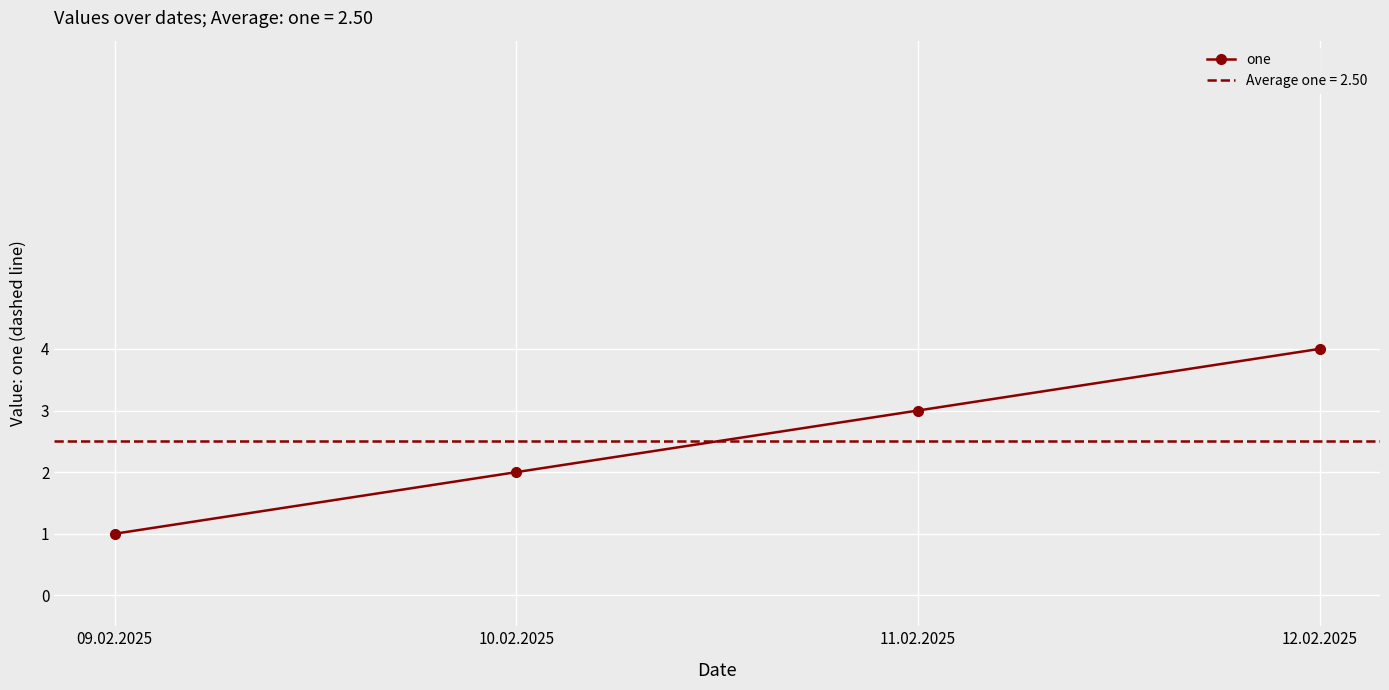

What is the sum of all values?

10